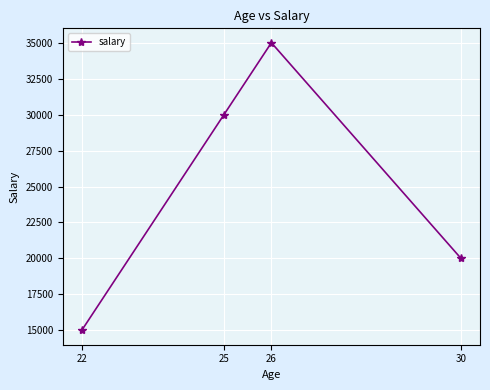

List the labels in order of value, smallest first.

22, 30, 25, 26